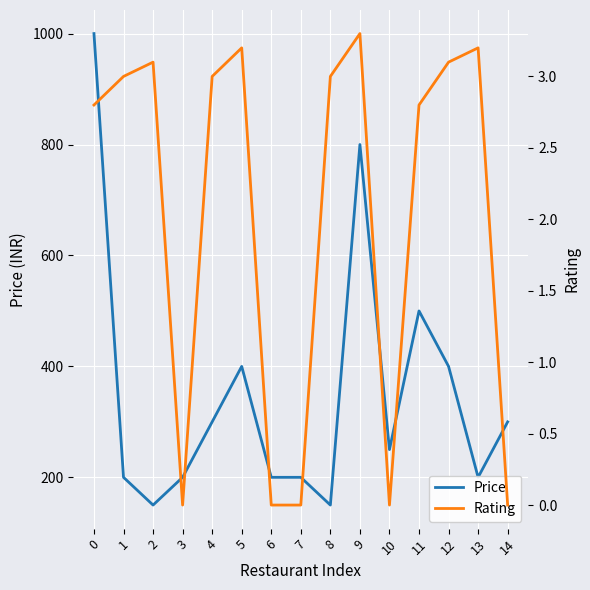

True or false: Rating has more than 0 points higher than both neighbors.

True